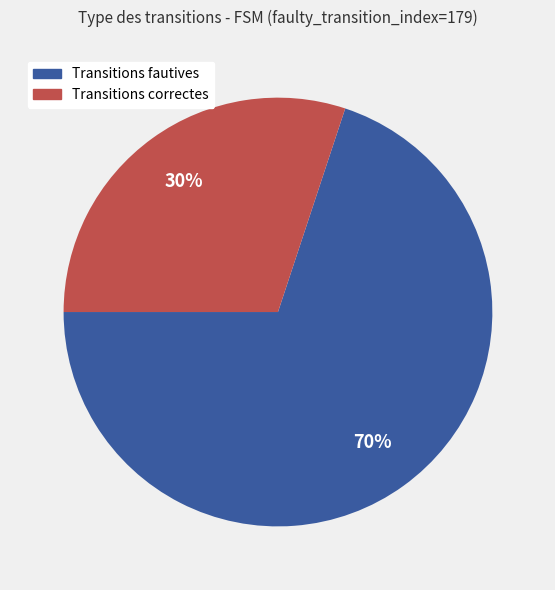

Is there any slice that represents more than half of the pie?

Yes